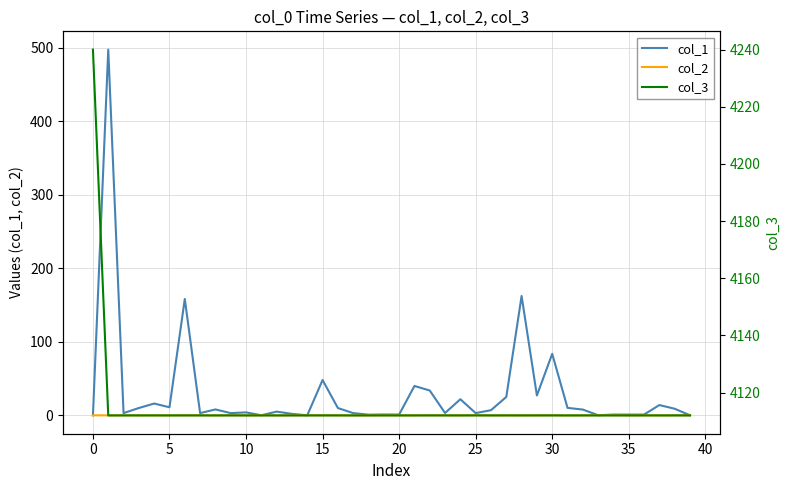

Between 34 and 21, which is larger?

21